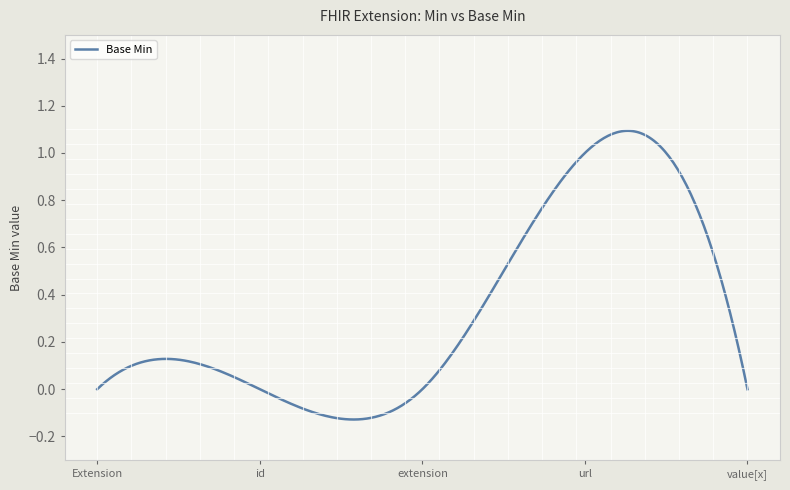

How many series are shown in this chart?

1